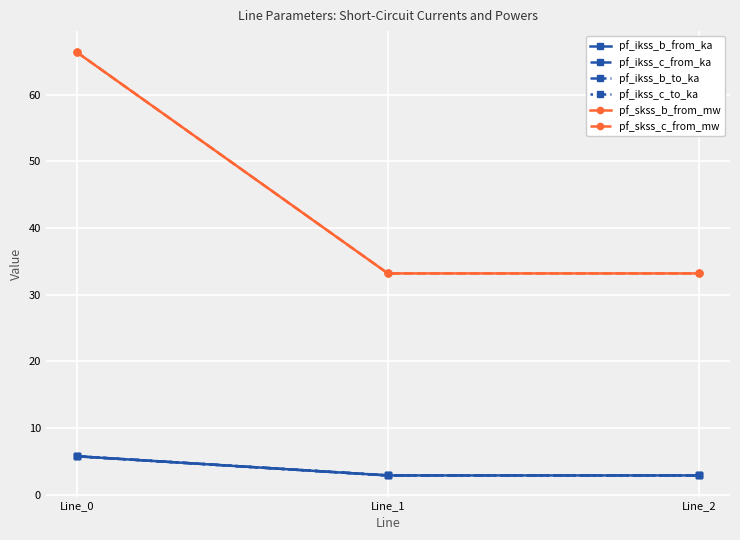

At which category does the chart reach its minimum across all series?

Line_1